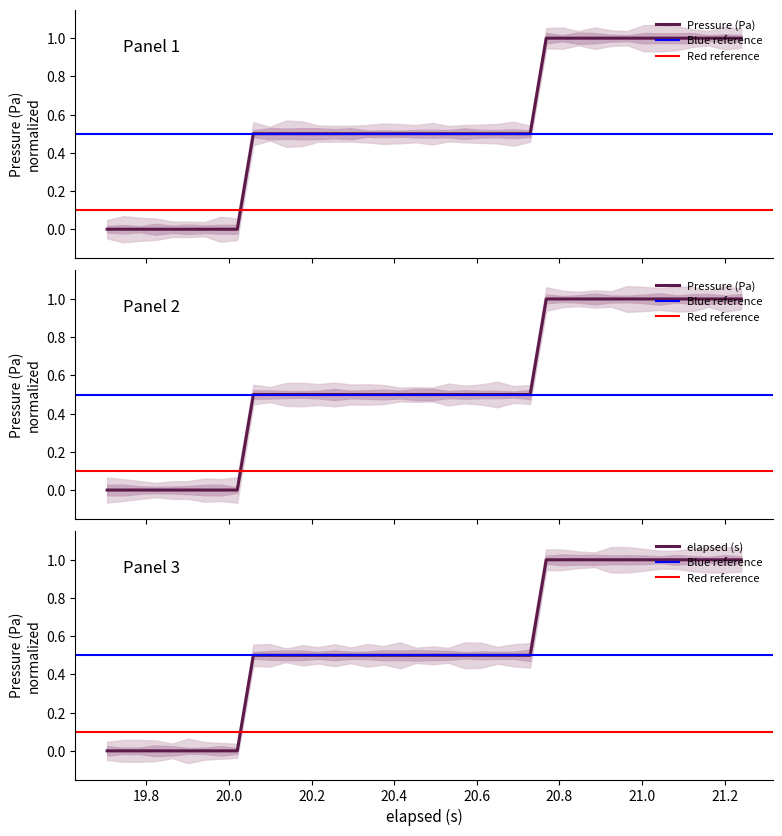

Does the chart display data point markers on the line(s)?

No